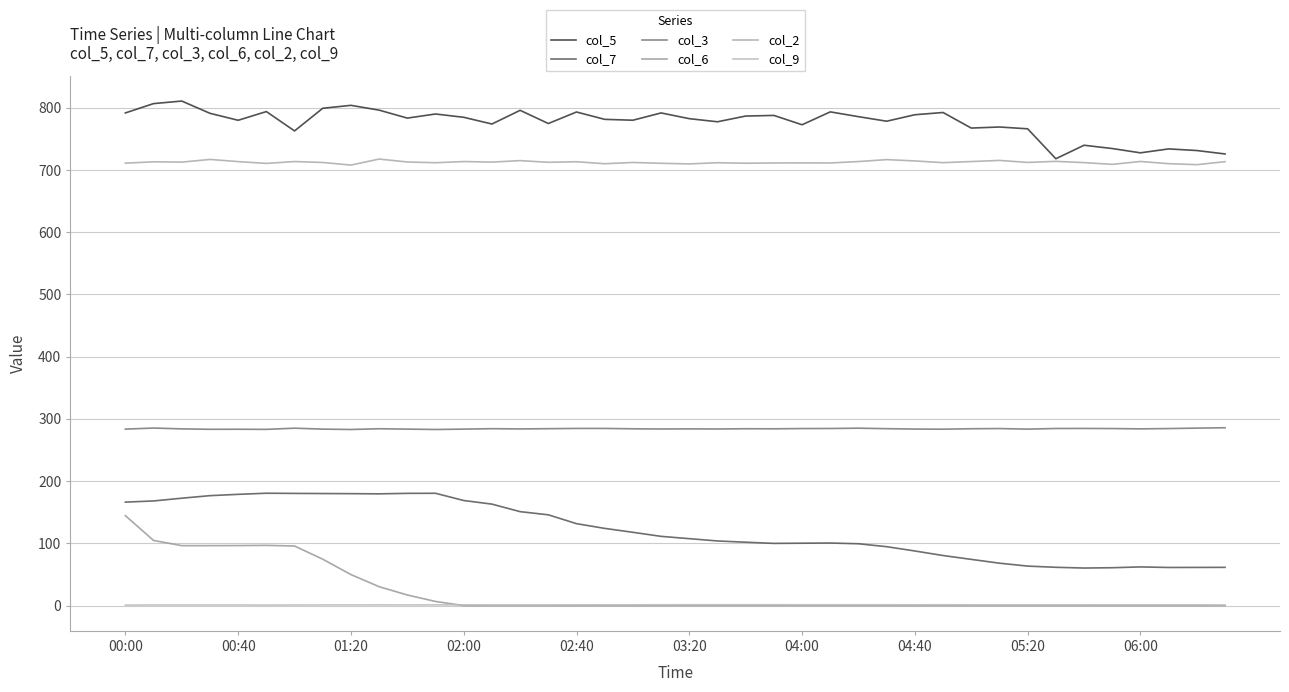

True or false: col_6 and col_2 intersect in this chart.

False